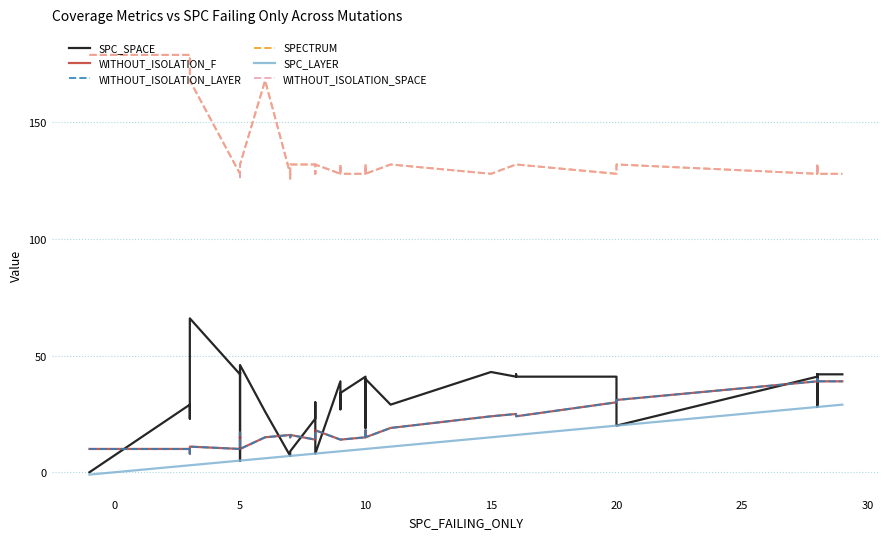

Is this an area chart (filled region under the line)?

No